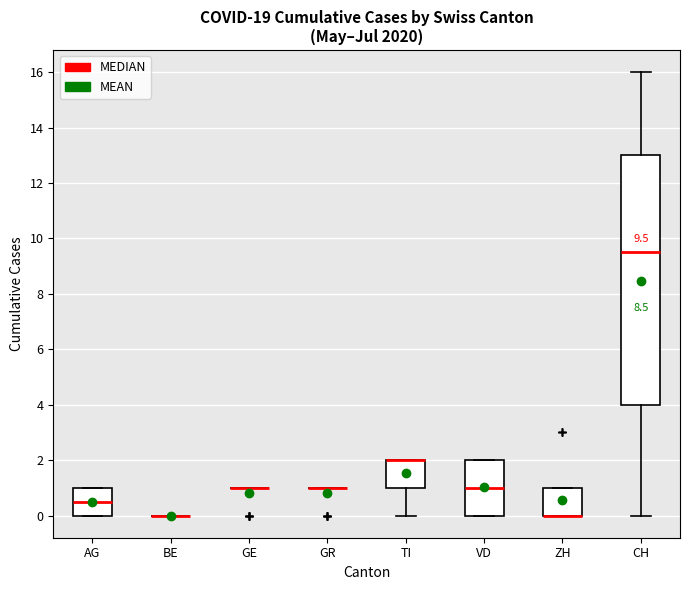

Which box is the tallest, from its lower edge to its upper edge?

CH